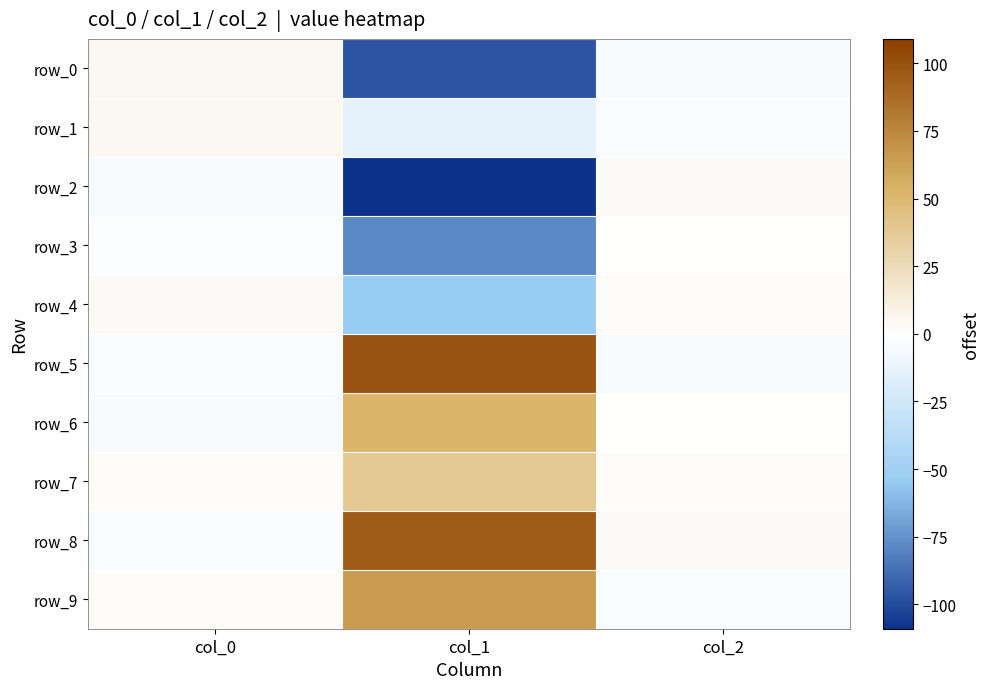

How many series are shown in this chart?

10